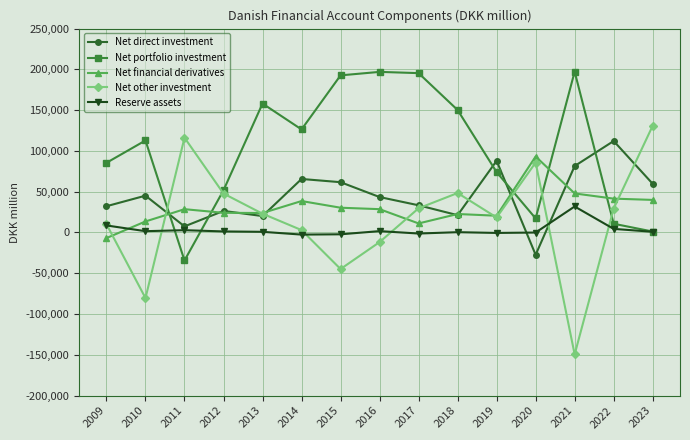

Which label corresponds to the smallest value in the chart?

2021